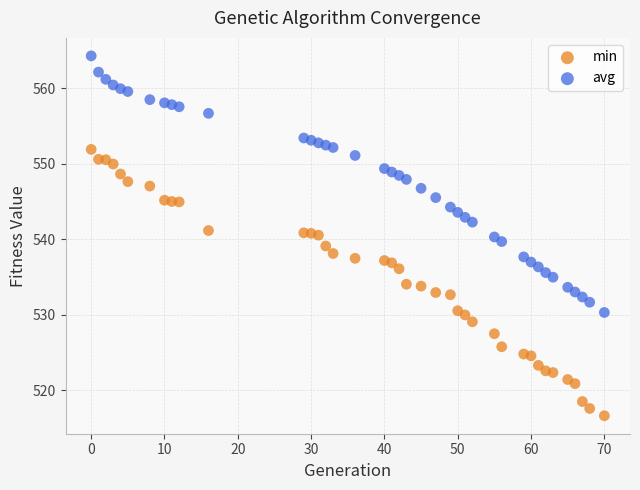

Across all data points, what is the range of Y values (max minus min)?

47.7